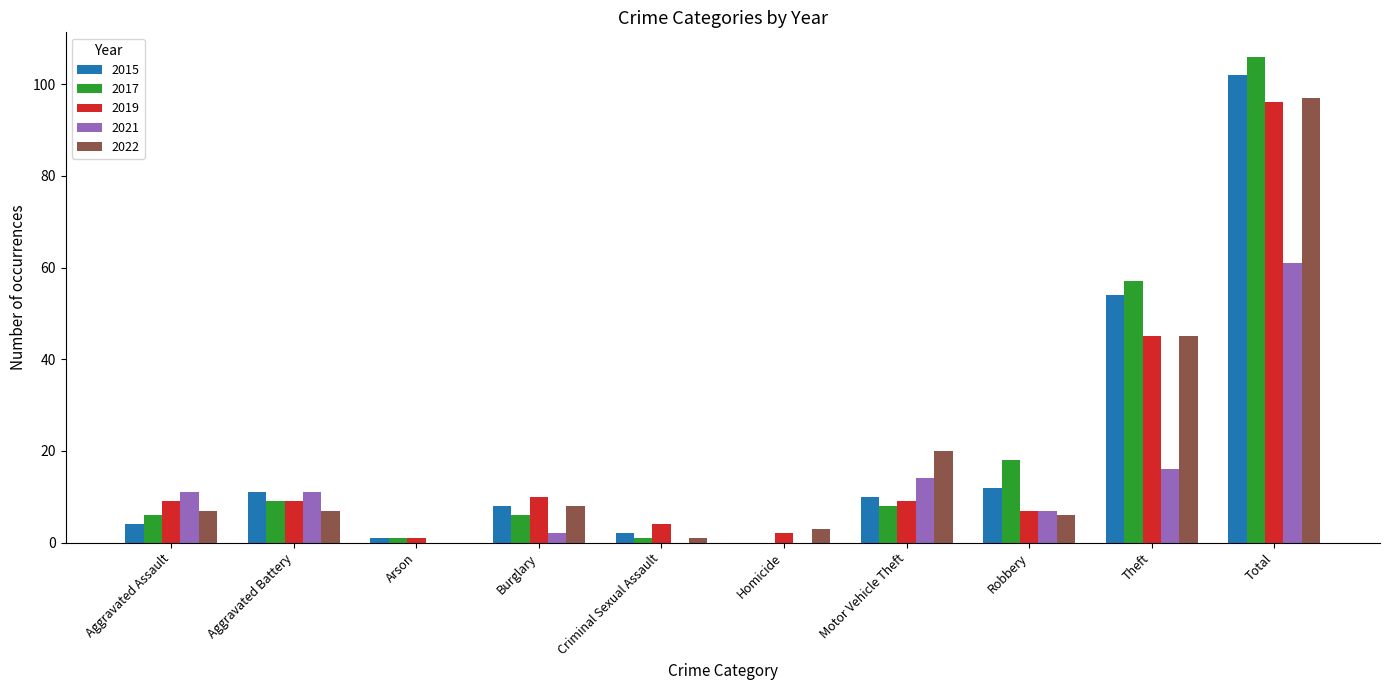

How many categories are shown in the chart?

10